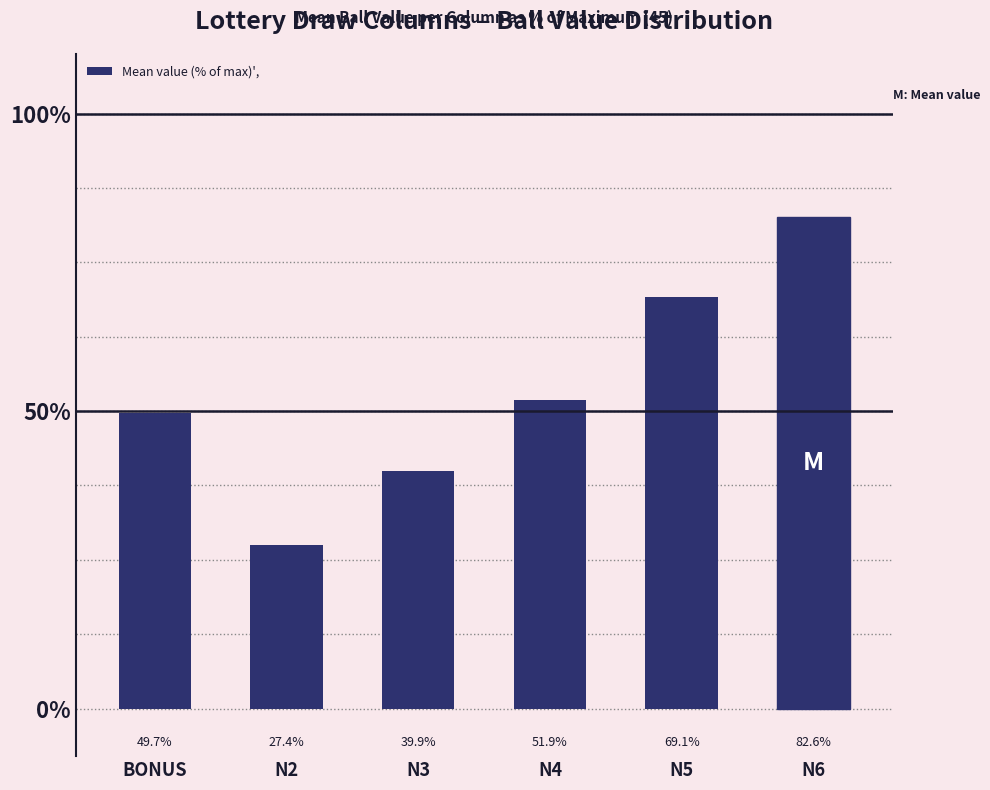

Rank the categories by value from lowest to highest.

N2, N3, BONUS, N4, N5, N6